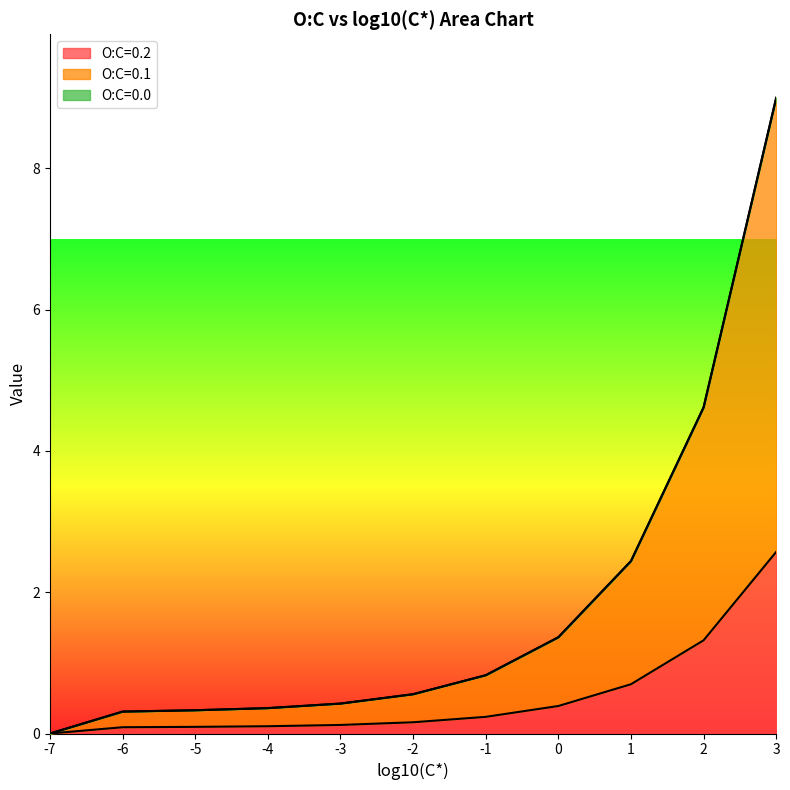

Between -2 and 3, which is larger?

3